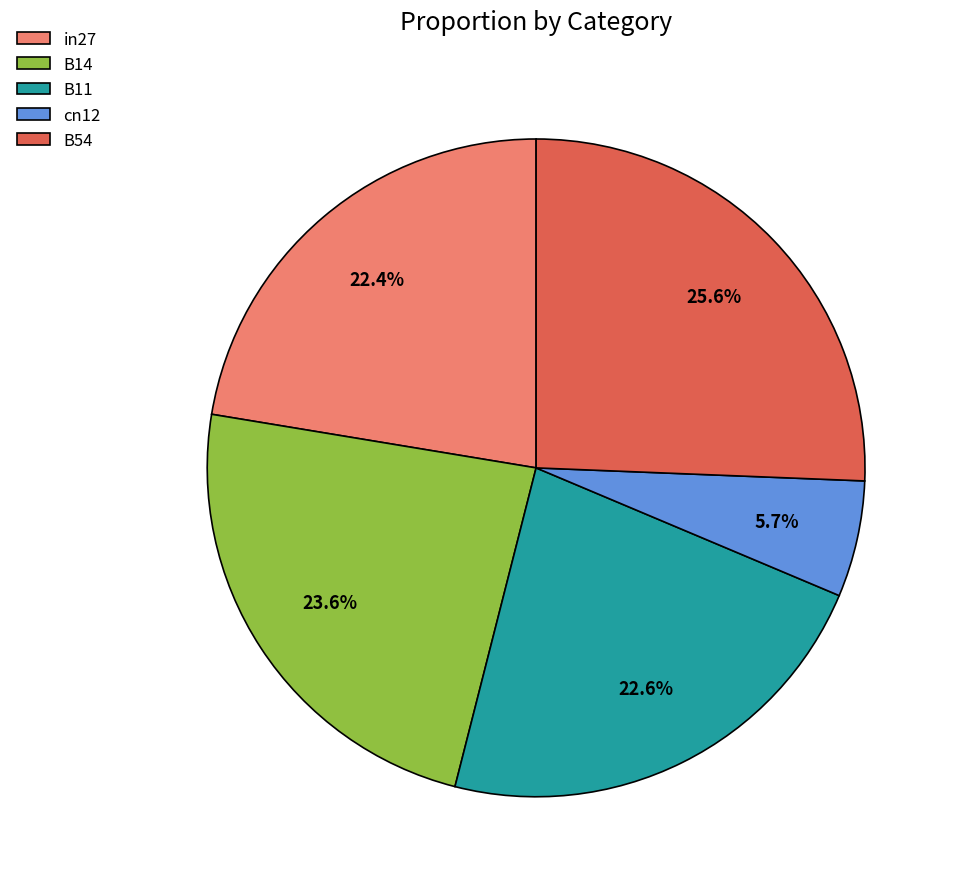

Do B14 and B54 together represent more than half of the pie?

No